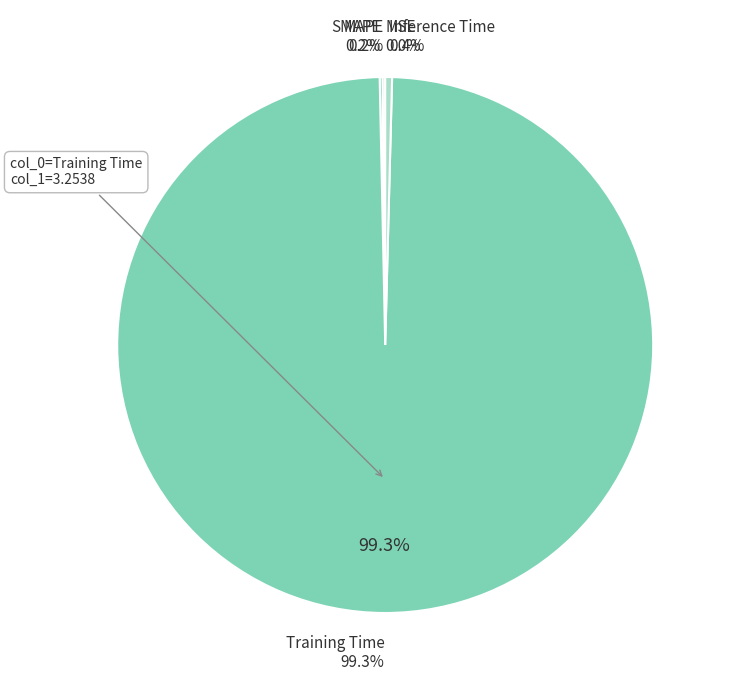

What is the smallest slice in the pie chart?

MSE